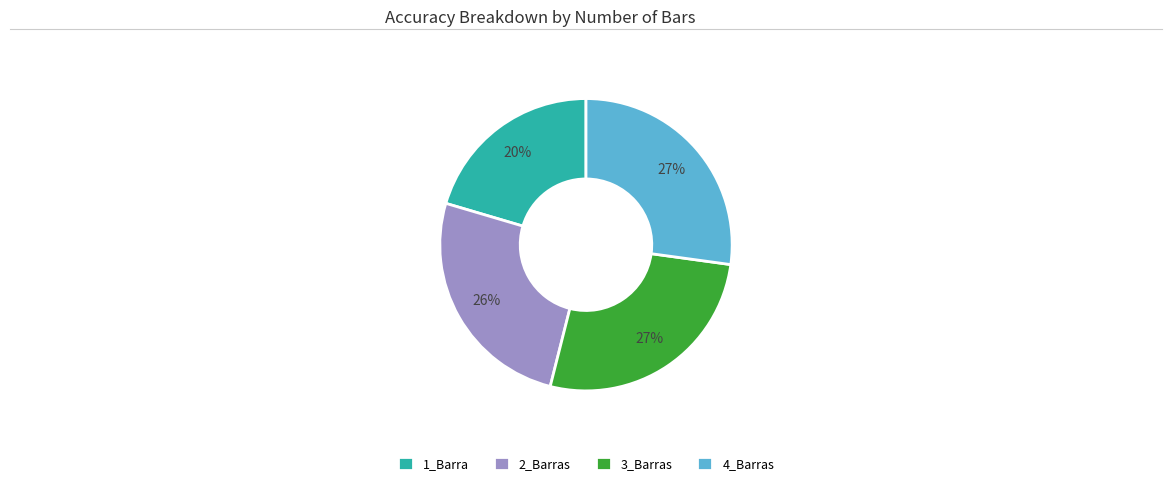

How many slices are in this pie chart?

4